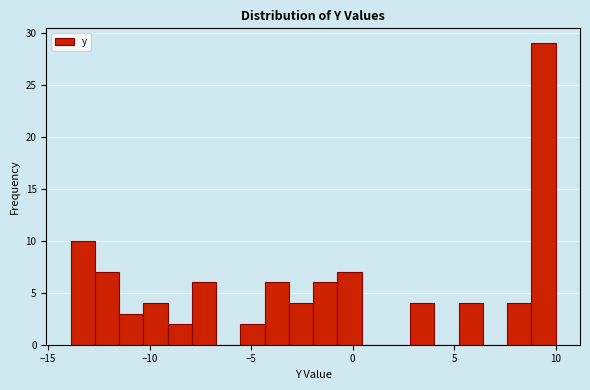

Read against the x-axis, roughly where is the centre of the tallest bar?

9.5